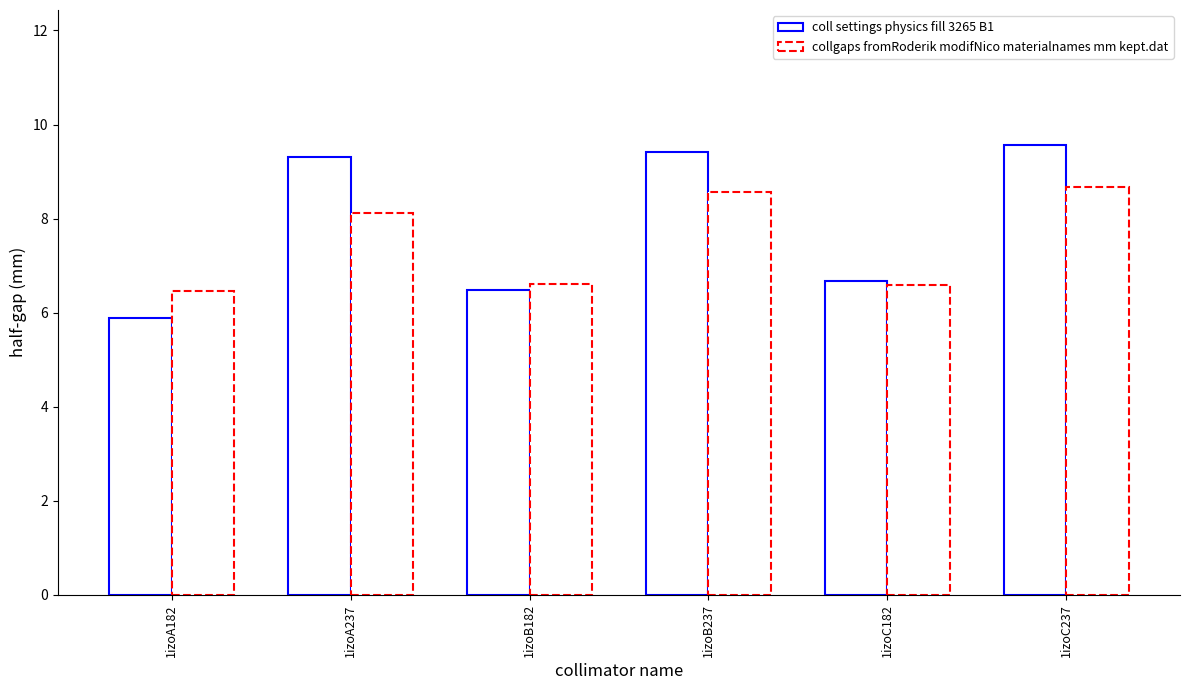

How many data points does each series have?

6